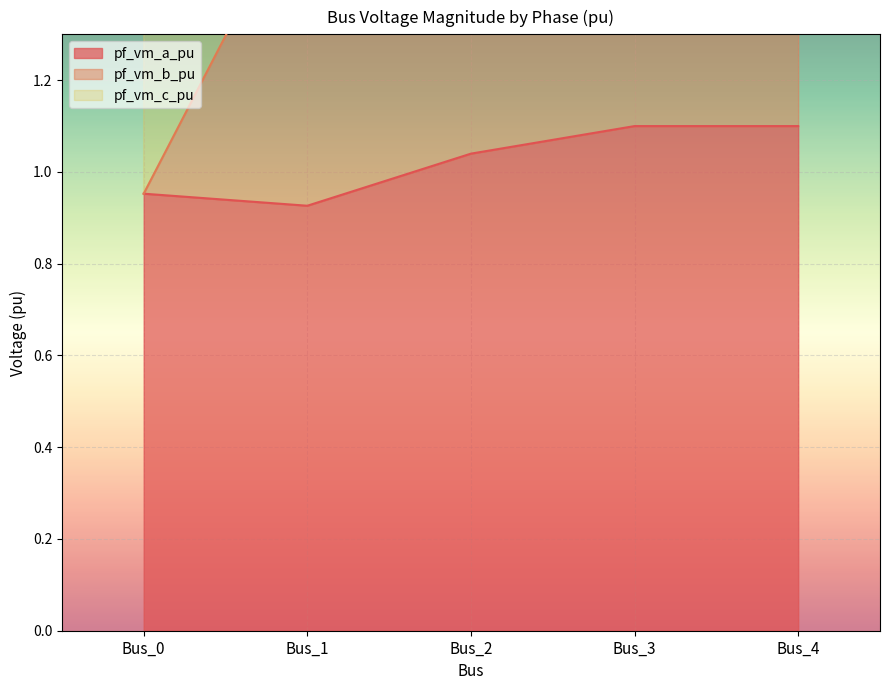

Which has a higher value, Bus_2 or Bus_1?

Bus_2